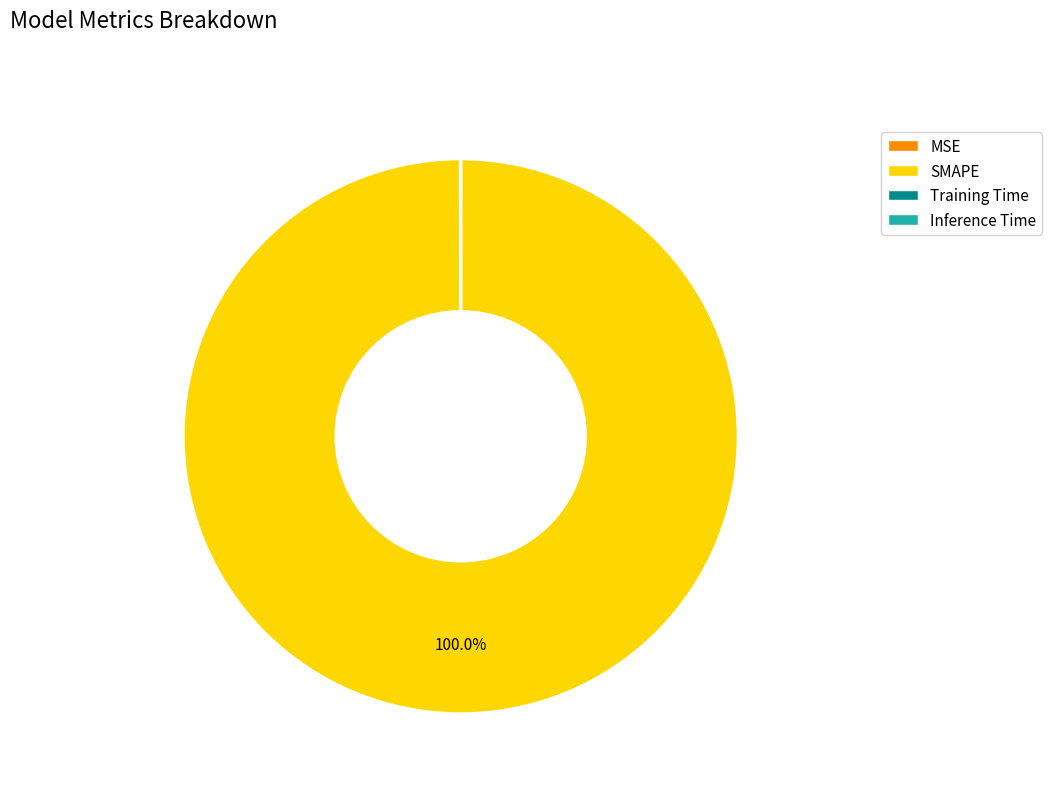

Which slice is the largest?

SMAPE